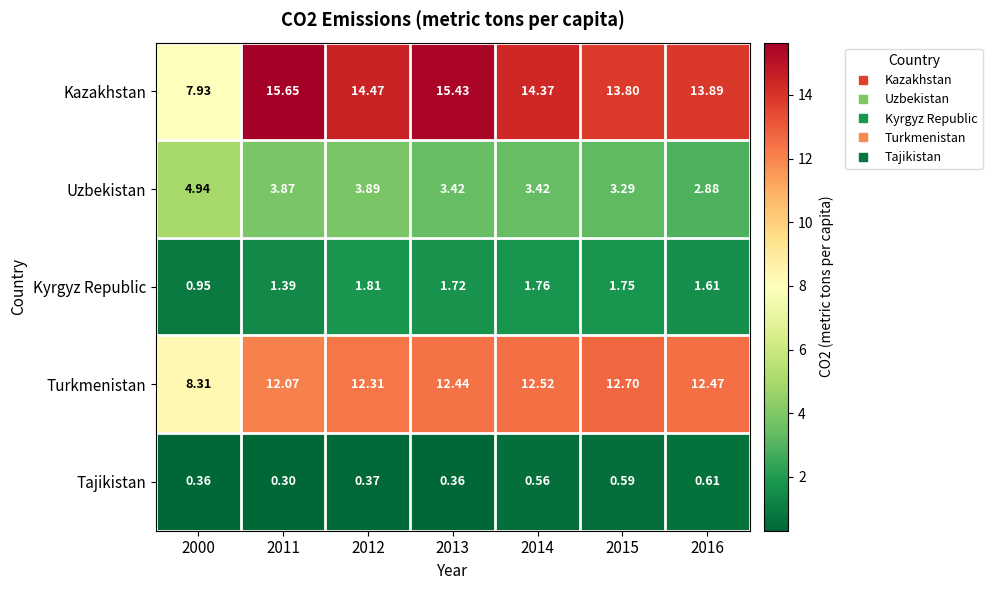

Which series has the largest total across all categories?

Kazakhstan